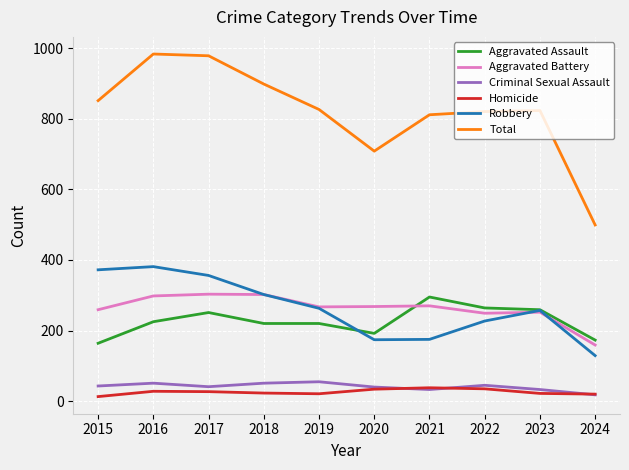

What are all the series names shown in the legend?

Aggravated Assault, Aggravated Battery, Criminal Sexual Assault, Homicide, Robbery, Total